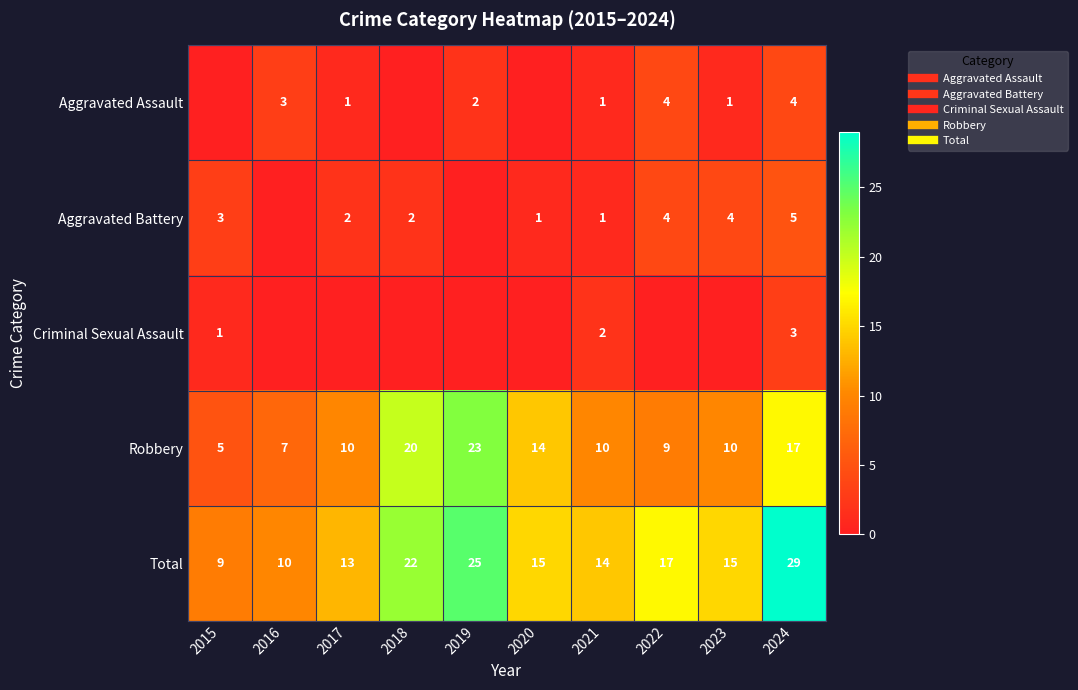

What is the difference between the maximum and minimum values in the Aggravated Battery series?

5